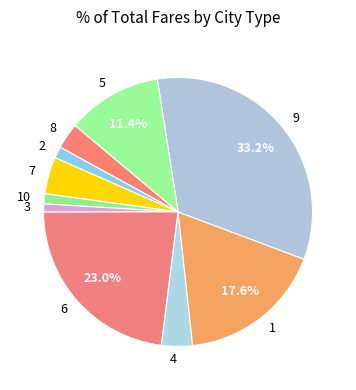

Is 5 the majority of the pie?

No